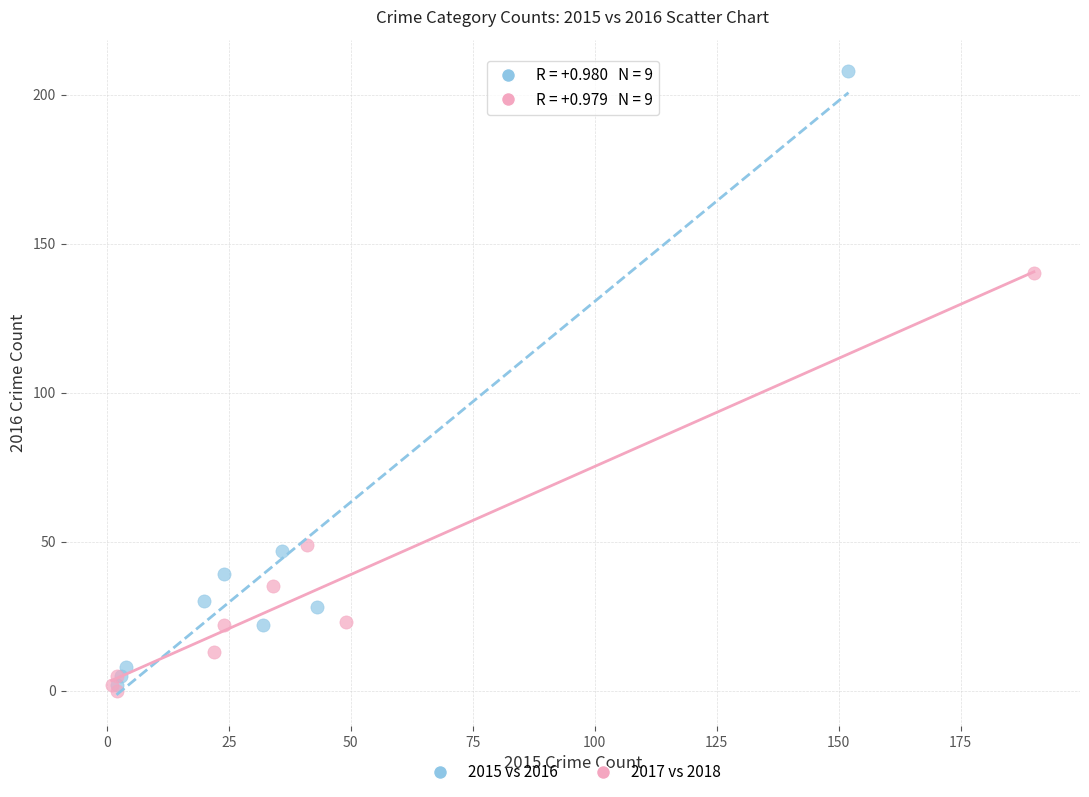

Which series contains the lowest Y value?

2017 vs 2018